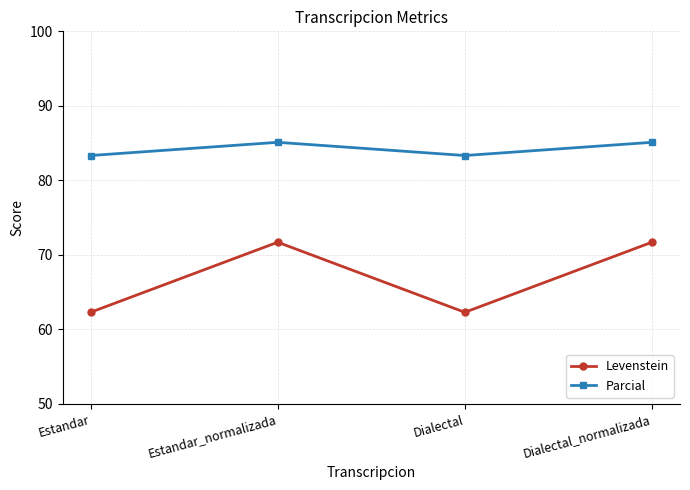

How many values in the Parcial series exceed 85?

2